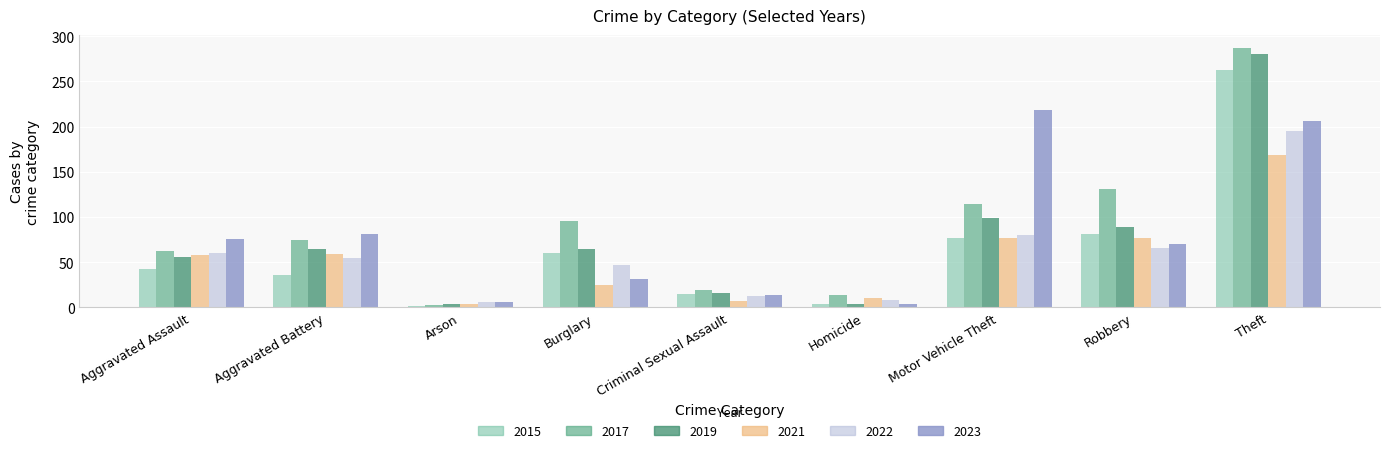

What is the value of the 2017 bar at the 2nd from the left?

74